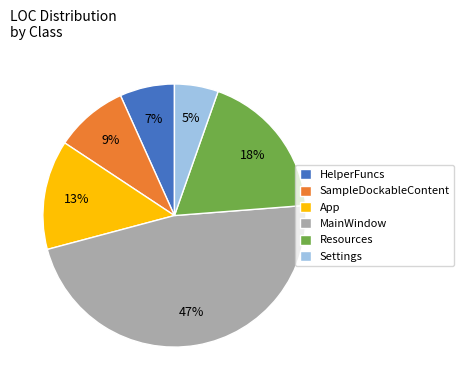

What is the ratio of the value at Resources to the value at App?

1.4